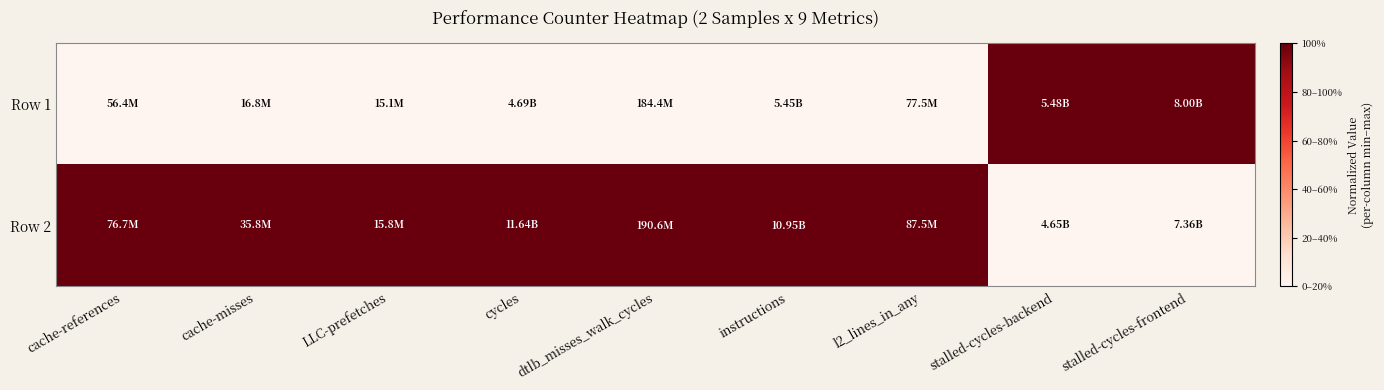

Rank the series at stalled-cycles-backend from highest to lowest value.

Row 1, Row 2